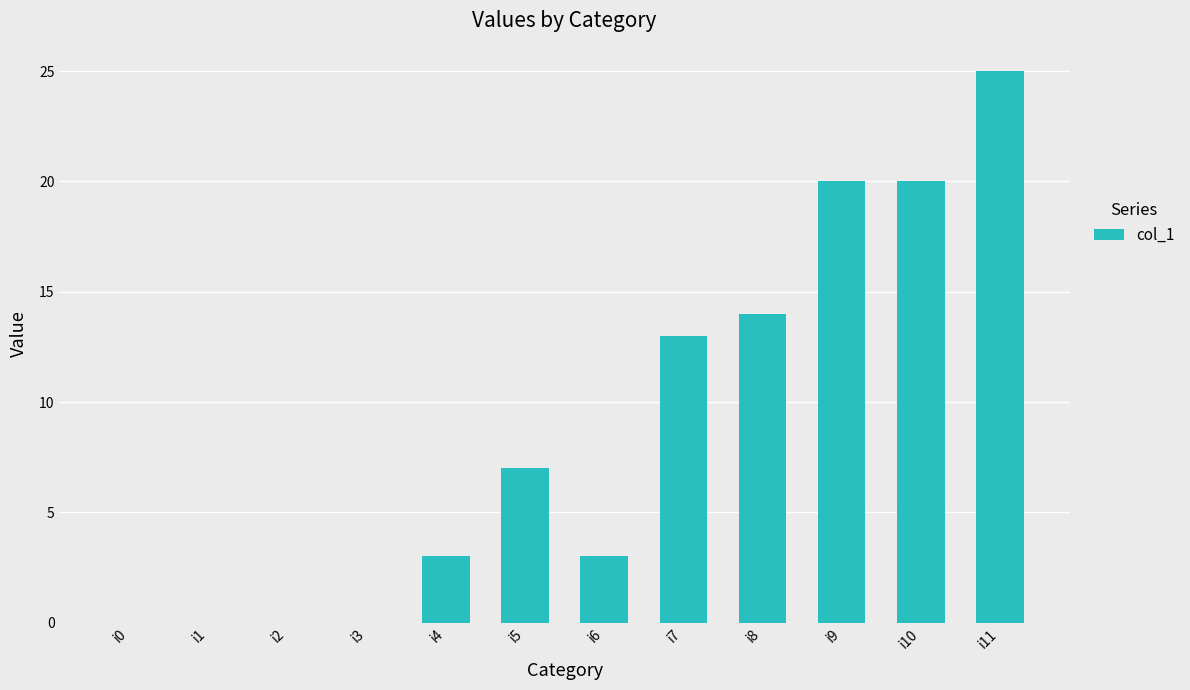

The value at i8 is 14. True or false?

True